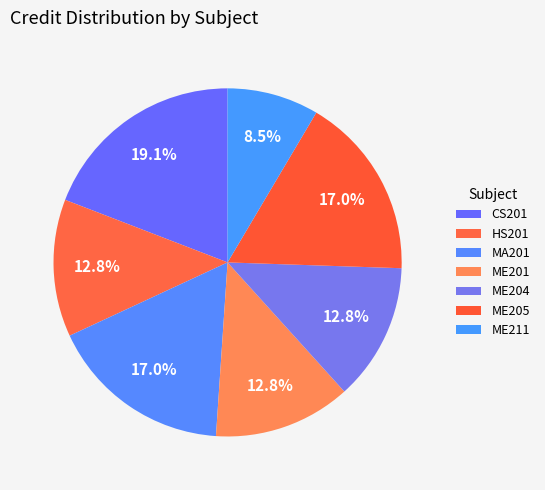

Is it true that ME205 is 26% of the pie?

False